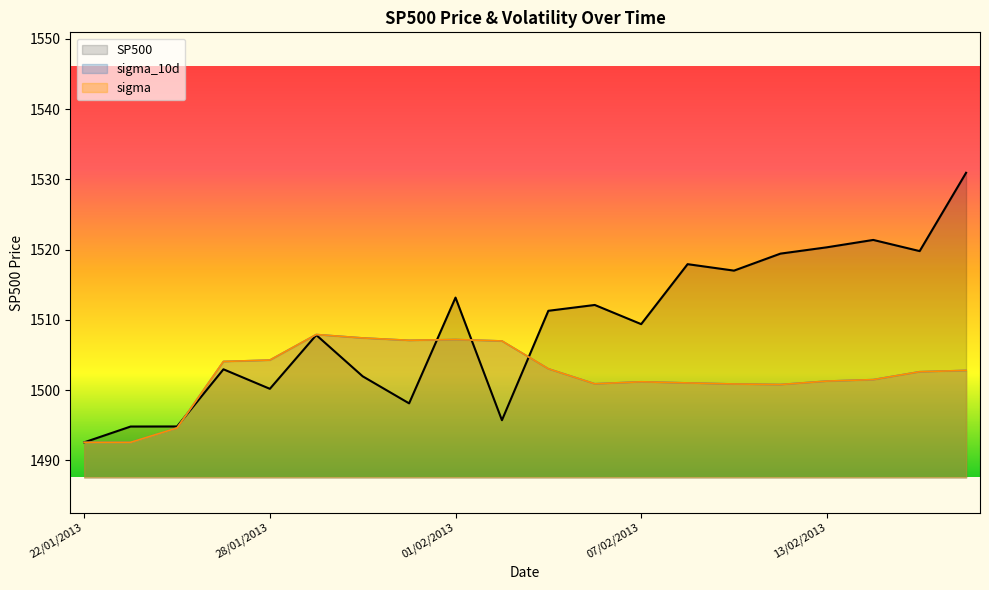

What is the sum of all sigma values?

30040.7